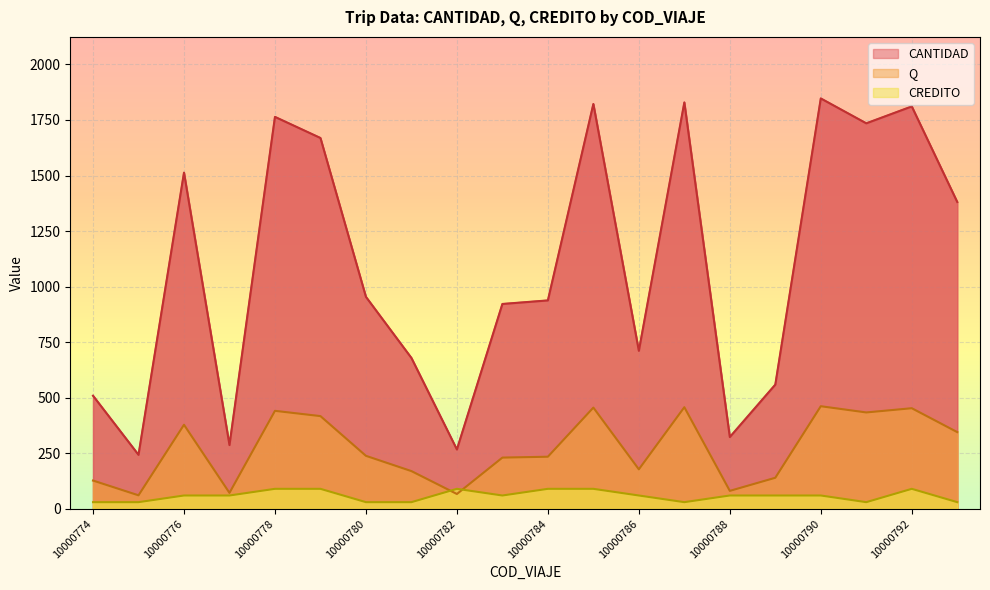

List the series in order of their overall mean, highest first.

CANTIDAD, Q, CREDITO